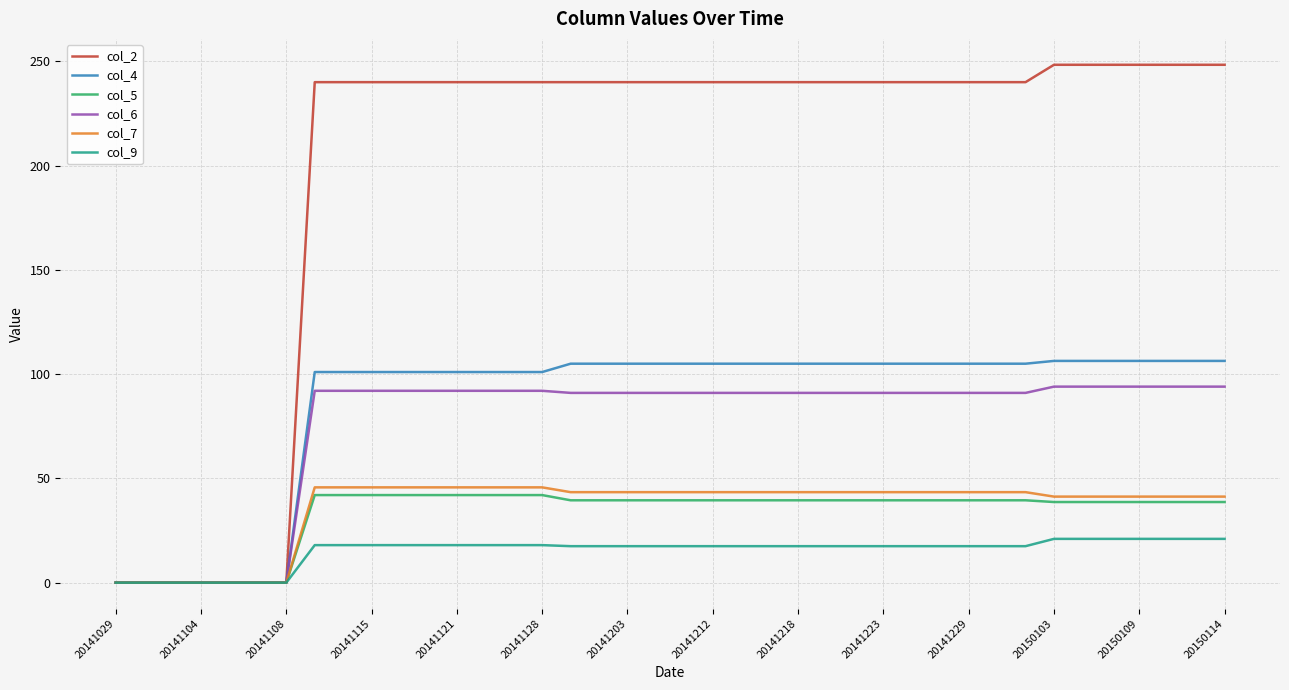

Which series has the largest total across all categories?

col_2